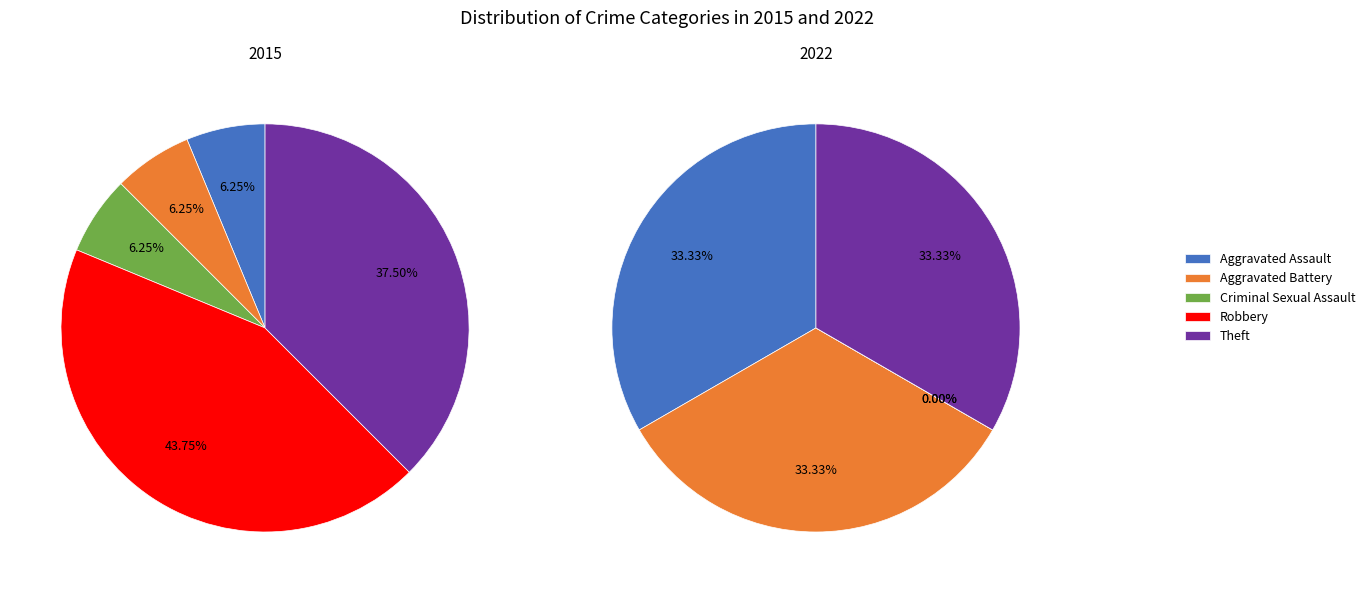

How many segments does this pie chart have?

5